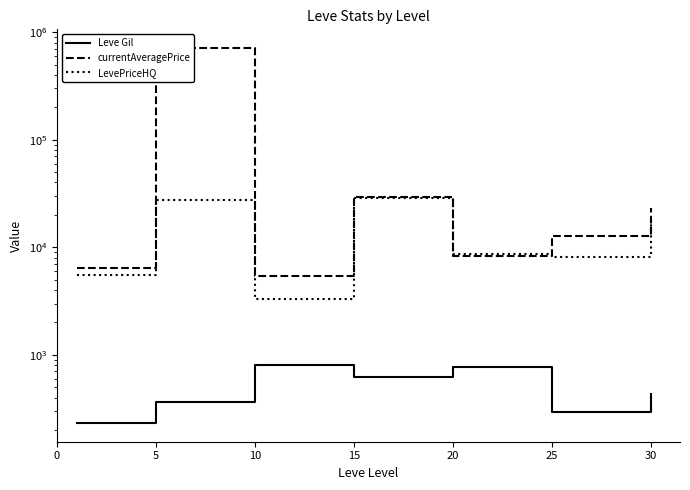

At which category does currentAveragePrice reach its first local peak?

5